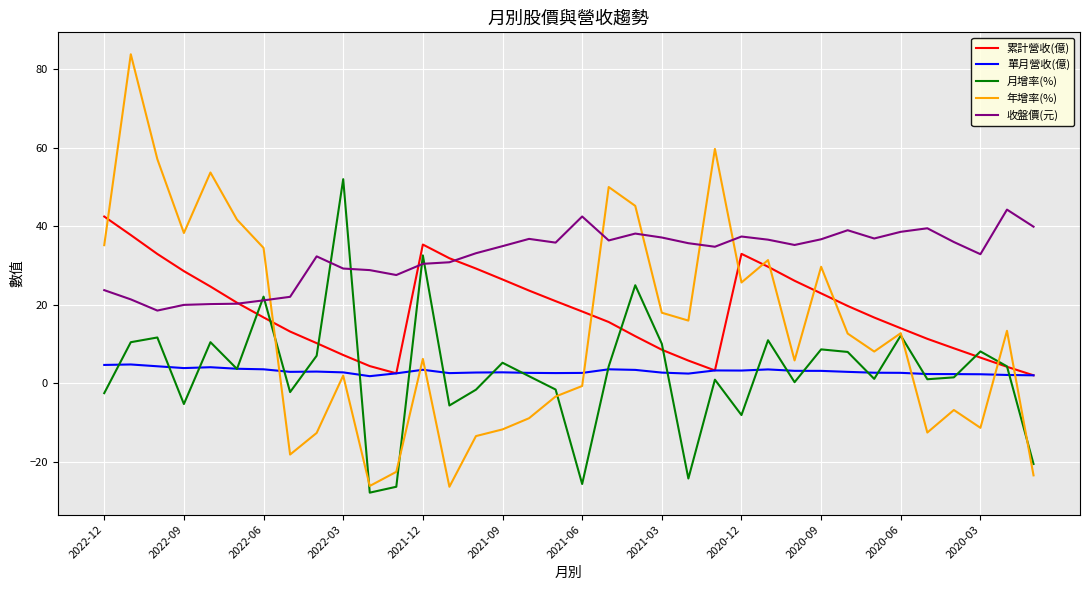

After their last crossing, which series has the higher values: 收盤價(元) or 年增率(%)?

收盤價(元)